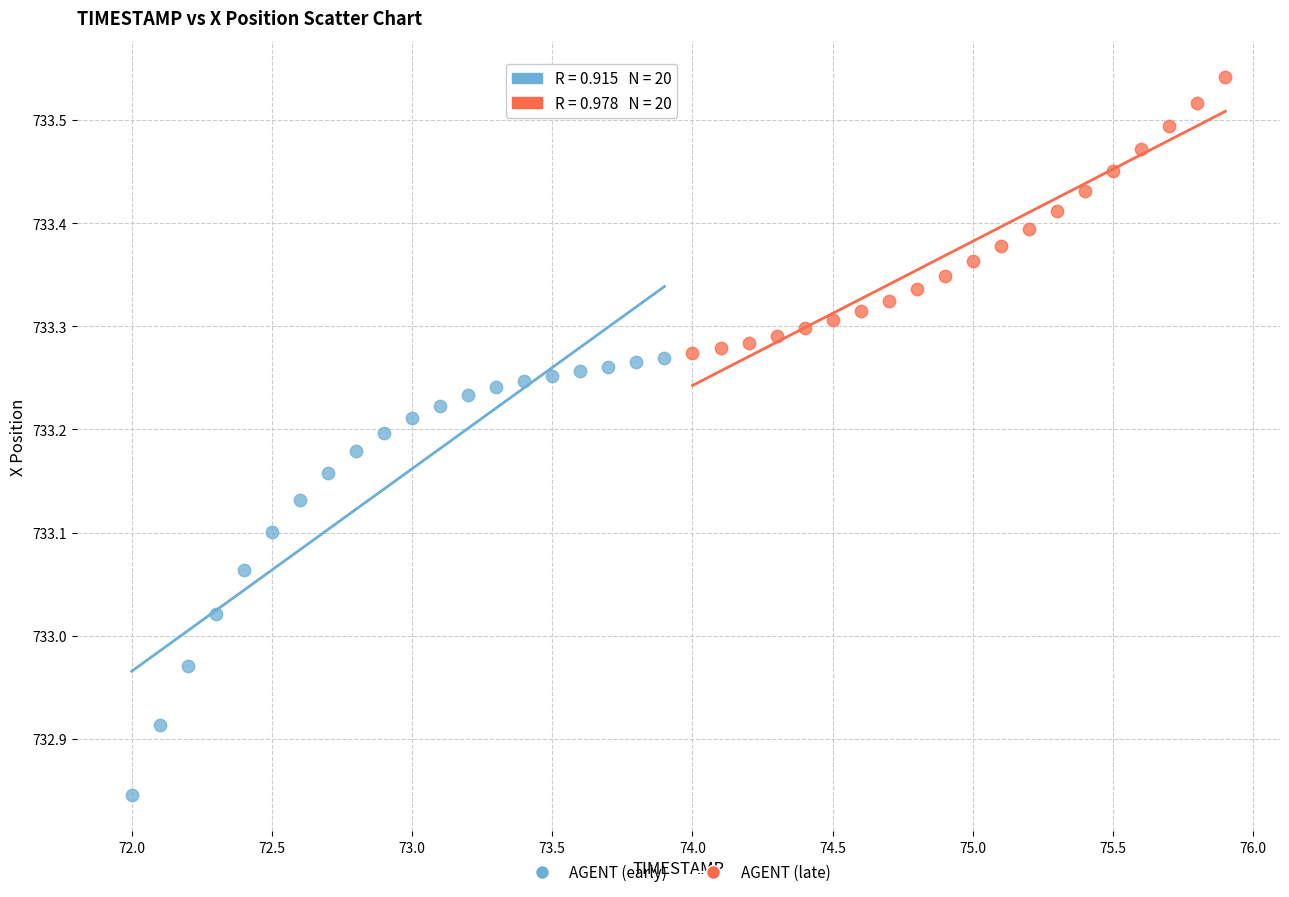

Which series contains the highest Y value?

AGENT (late)